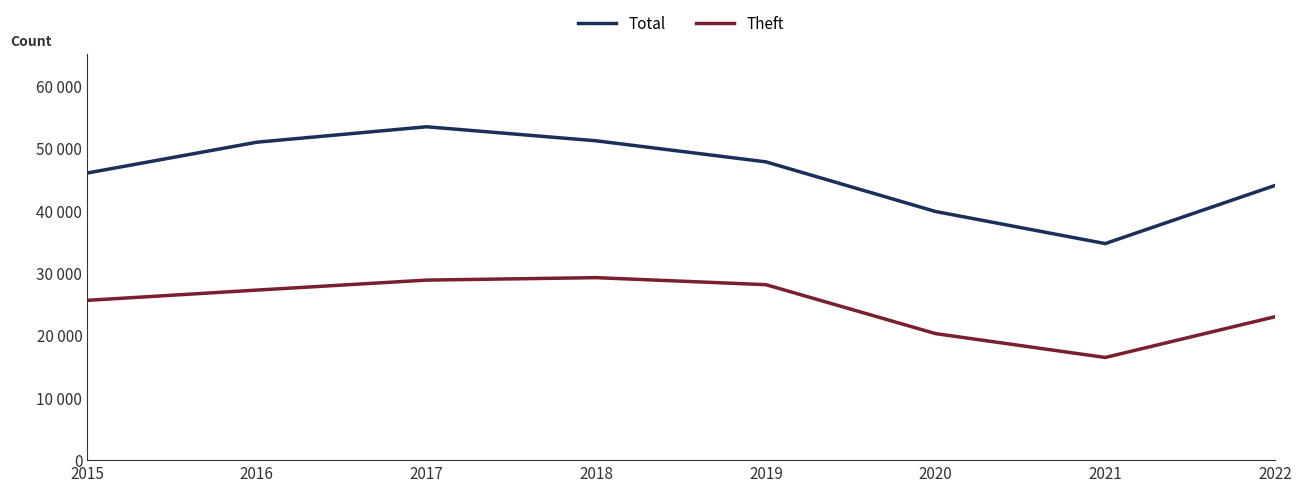

Does the chart have visible grid lines?

No